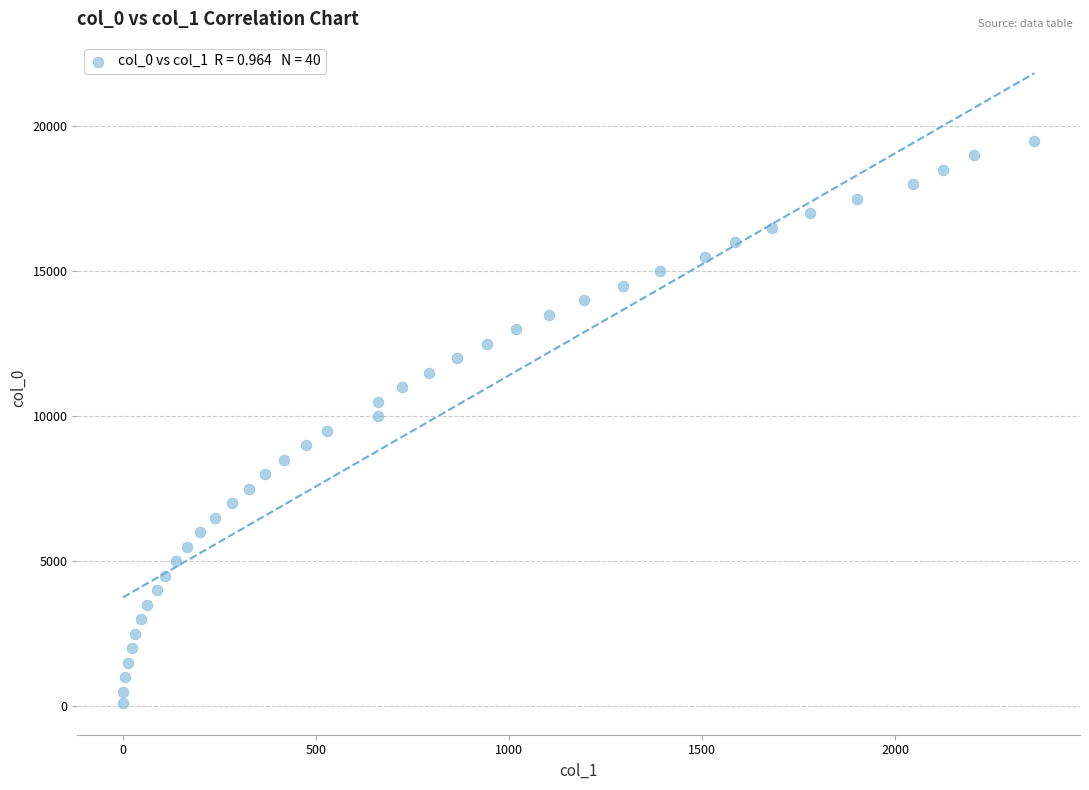

What is the range of Y values (max minus min)?

19400